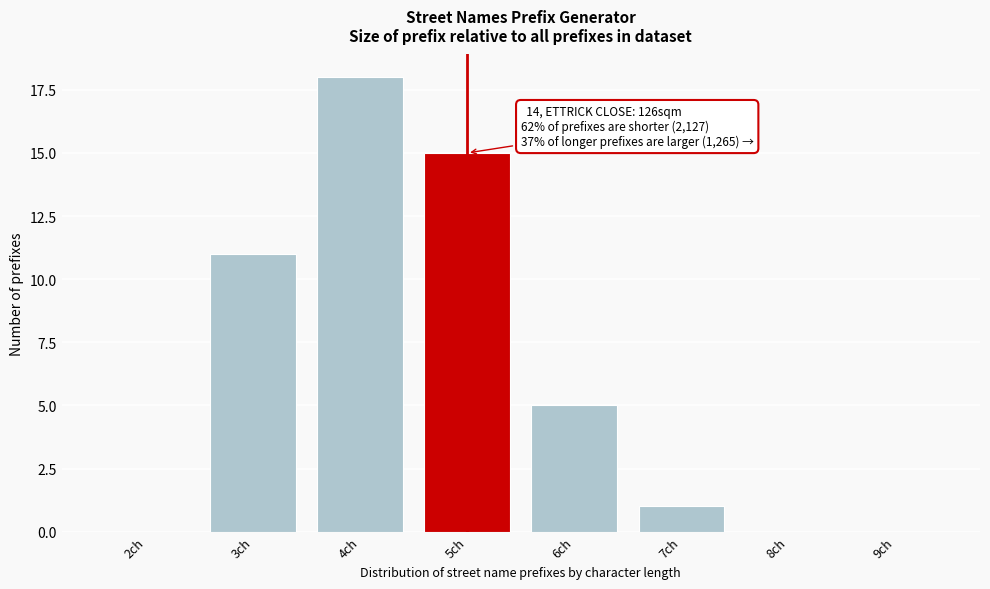

Reading left to right, what are all the values shown in this chart?

2ch=0	3ch=11	4ch=18	5ch=15	6ch=5	7ch=1	8ch=0	9ch=0